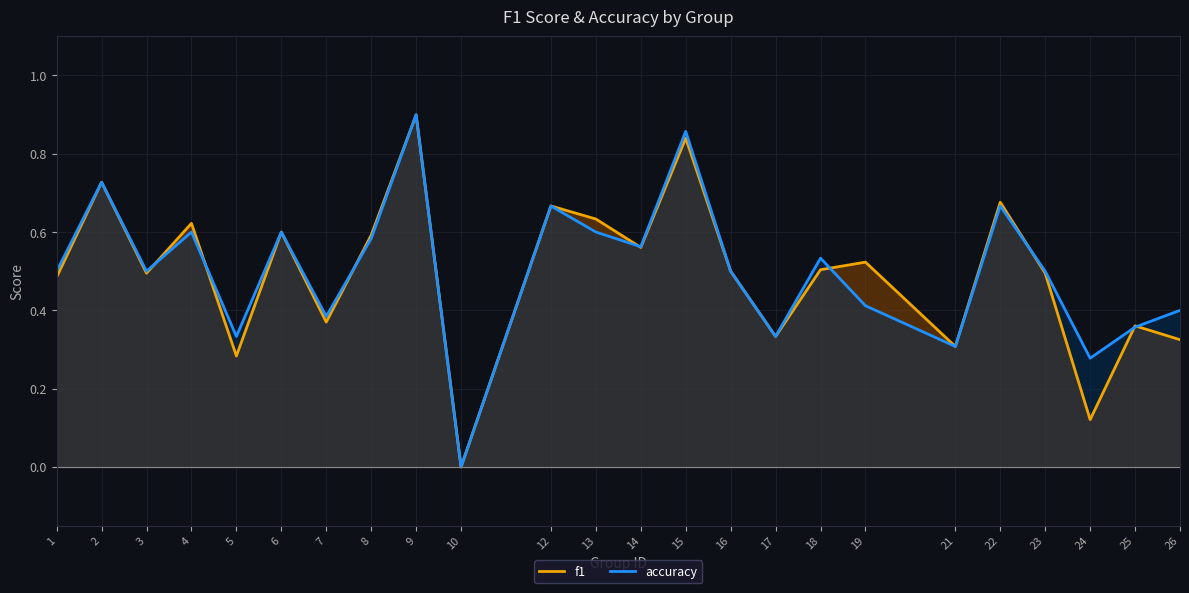

Reading left to right, list all the values displayed in this chart.

f1: 0.5	0.7	0.5	0.6	0.3	0.6	0.4	0.6	0.9	0.0	0.7	0.6	0.6	0.8	0.5	0.3	0.5	0.5	0.3	0.7	0.5	0.1	0.4	0.3
accuracy: 0.5	0.7	0.5	0.6	0.3	0.6	0.4	0.6	0.9	0.0	0.7	0.6	0.6	0.9	0.5	0.3	0.5	0.4	0.3	0.7	0.5	0.3	0.4	0.4